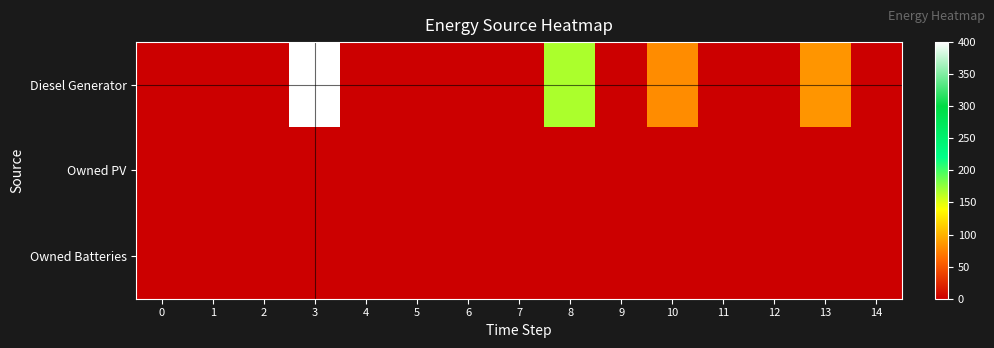

Which series has the largest total across all categories?

row_0